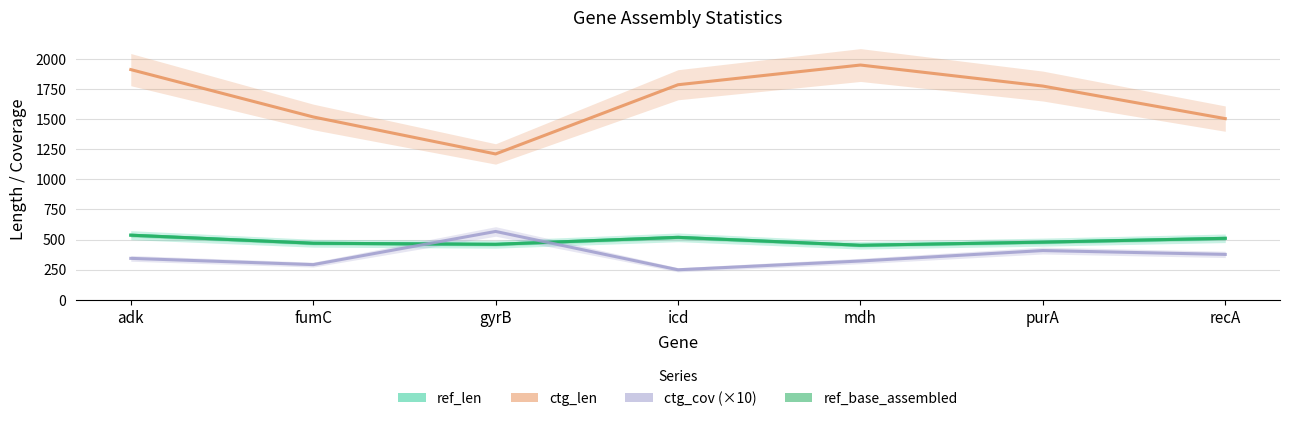

True or false: ref_len has more than 2 points higher than both neighbors.

False